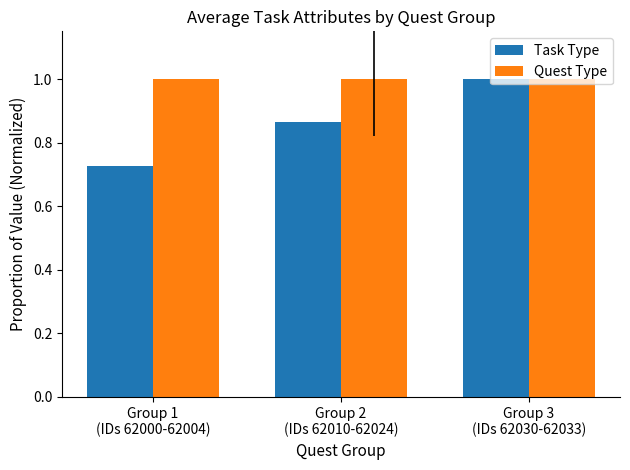

The value of Task Type at Group 1
(IDs 62000-62004) is 0.4. True or false?

False